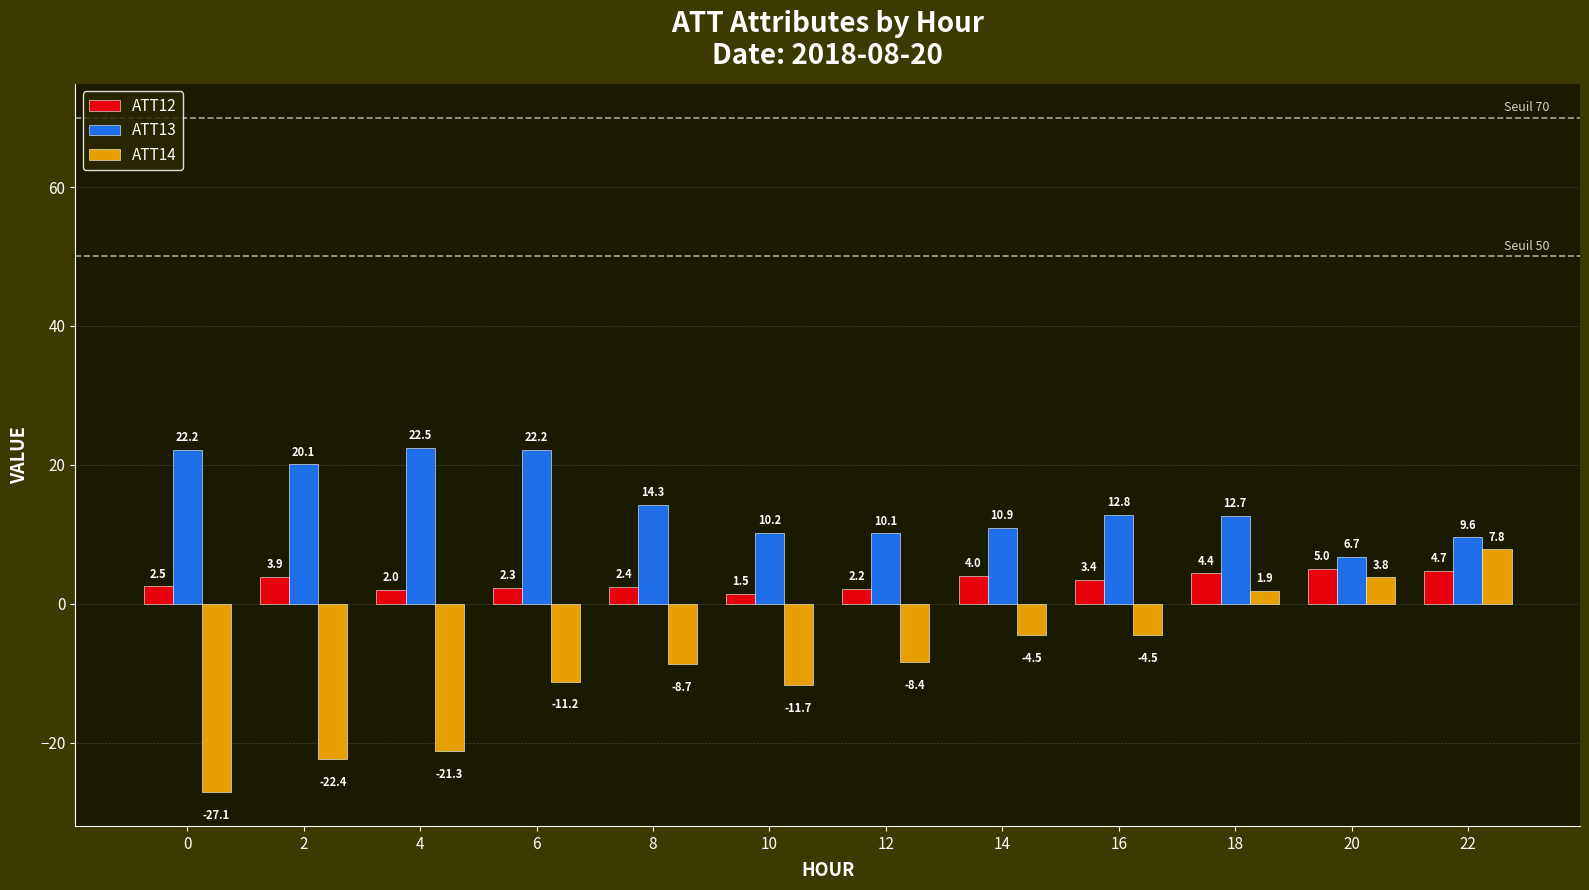

What is the greatest value displayed?

22.5